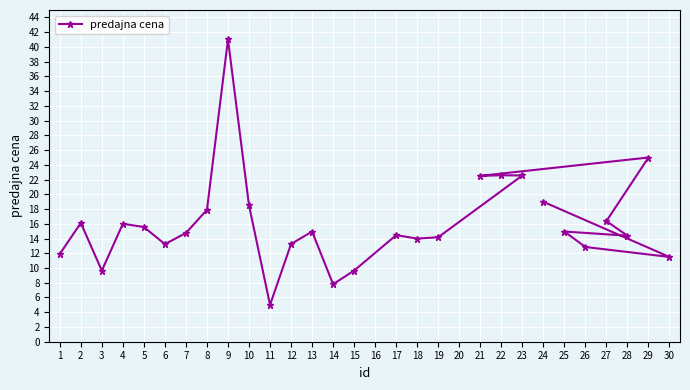

Which label corresponds to the smallest value in the chart?

11